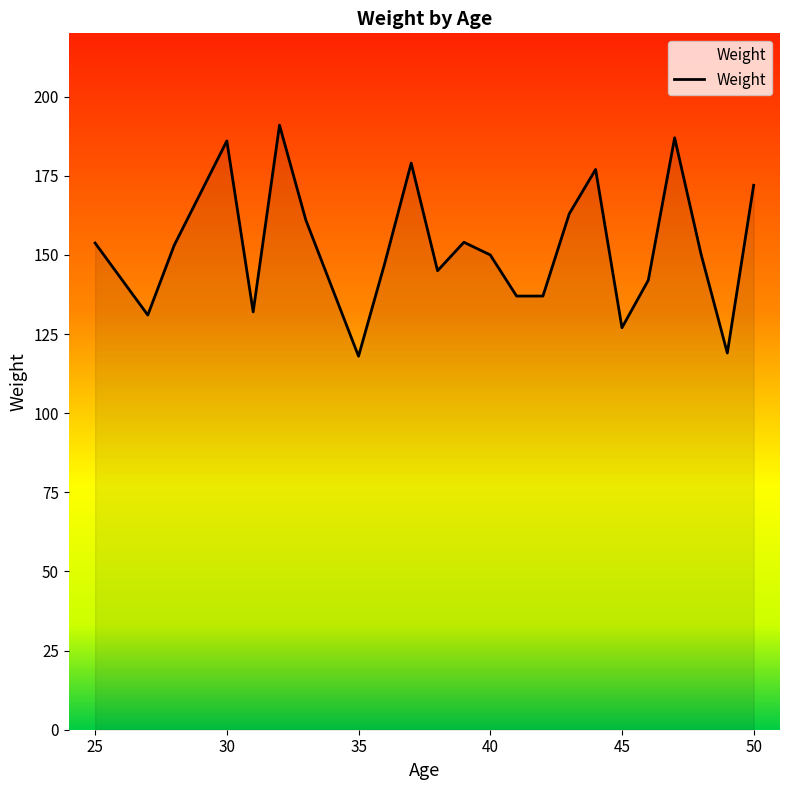

What is the minimum value shown in the chart?

118.0